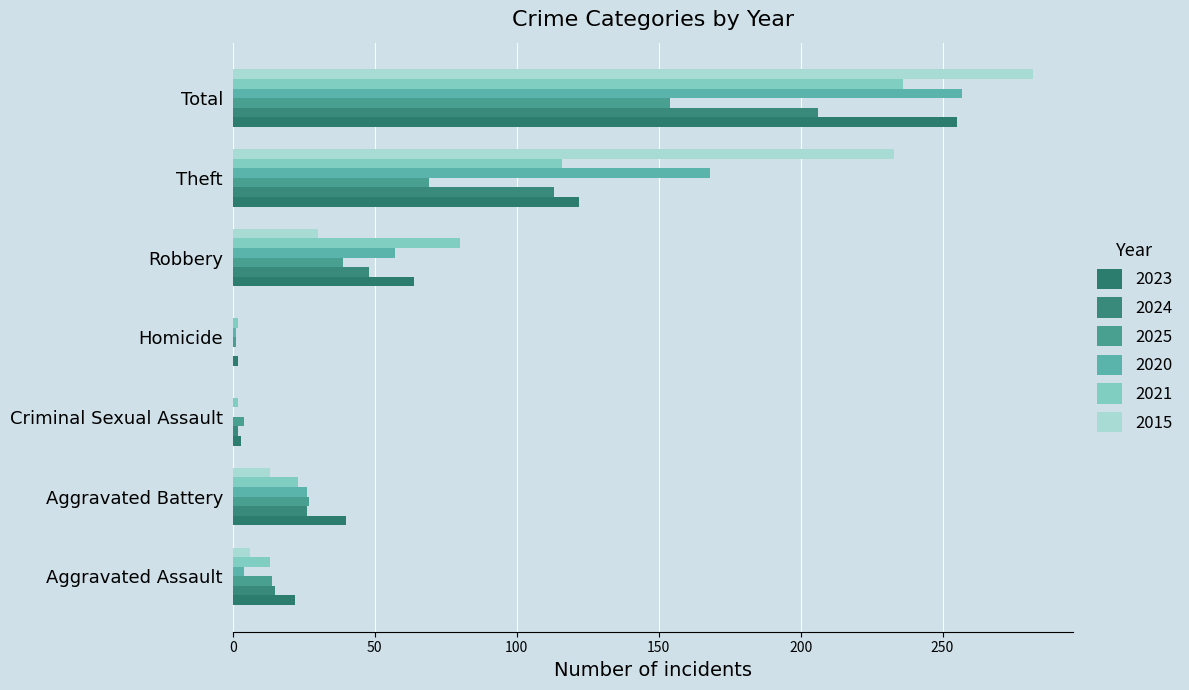

How many series are shown in this chart?

6